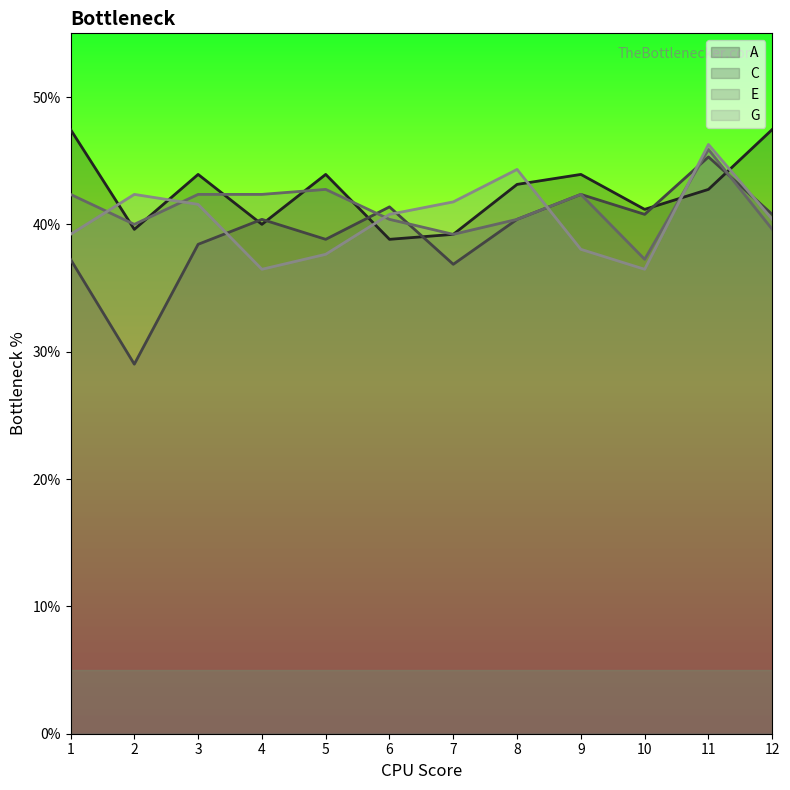

What is the value of the G point at the 2nd from the left?

0.4